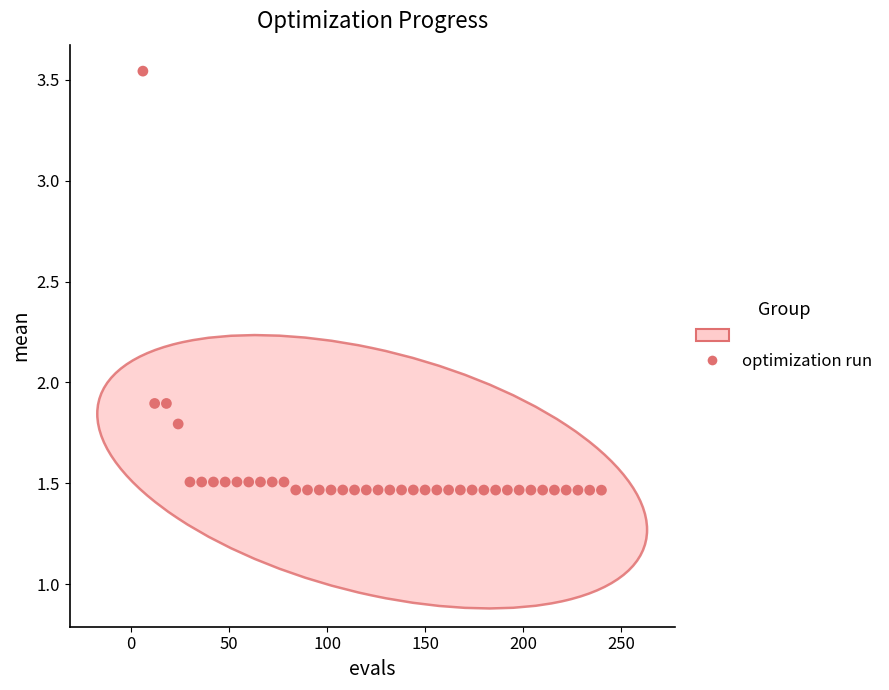

What is the range of X values (max minus min)?

234.0